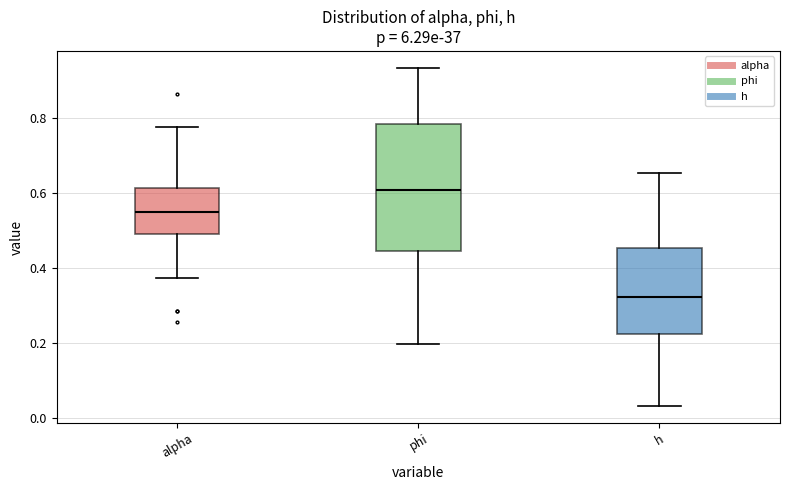

Reading left to right, transcribe this box plot: for each box, give where its median line is, the range the box spans, and where its two whiskers end, as read against the y-axis. The values are not printed on the chart, so give them approximately, as read against the axis.

alpha: median 0.54, box 0.50 to 0.62, whiskers 0.38 to 0.78
phi: median 0.60, box 0.44 to 0.78, whiskers 0.20 to 0.94
h: median 0.32, box 0.22 to 0.46, whiskers 0.04 to 0.66